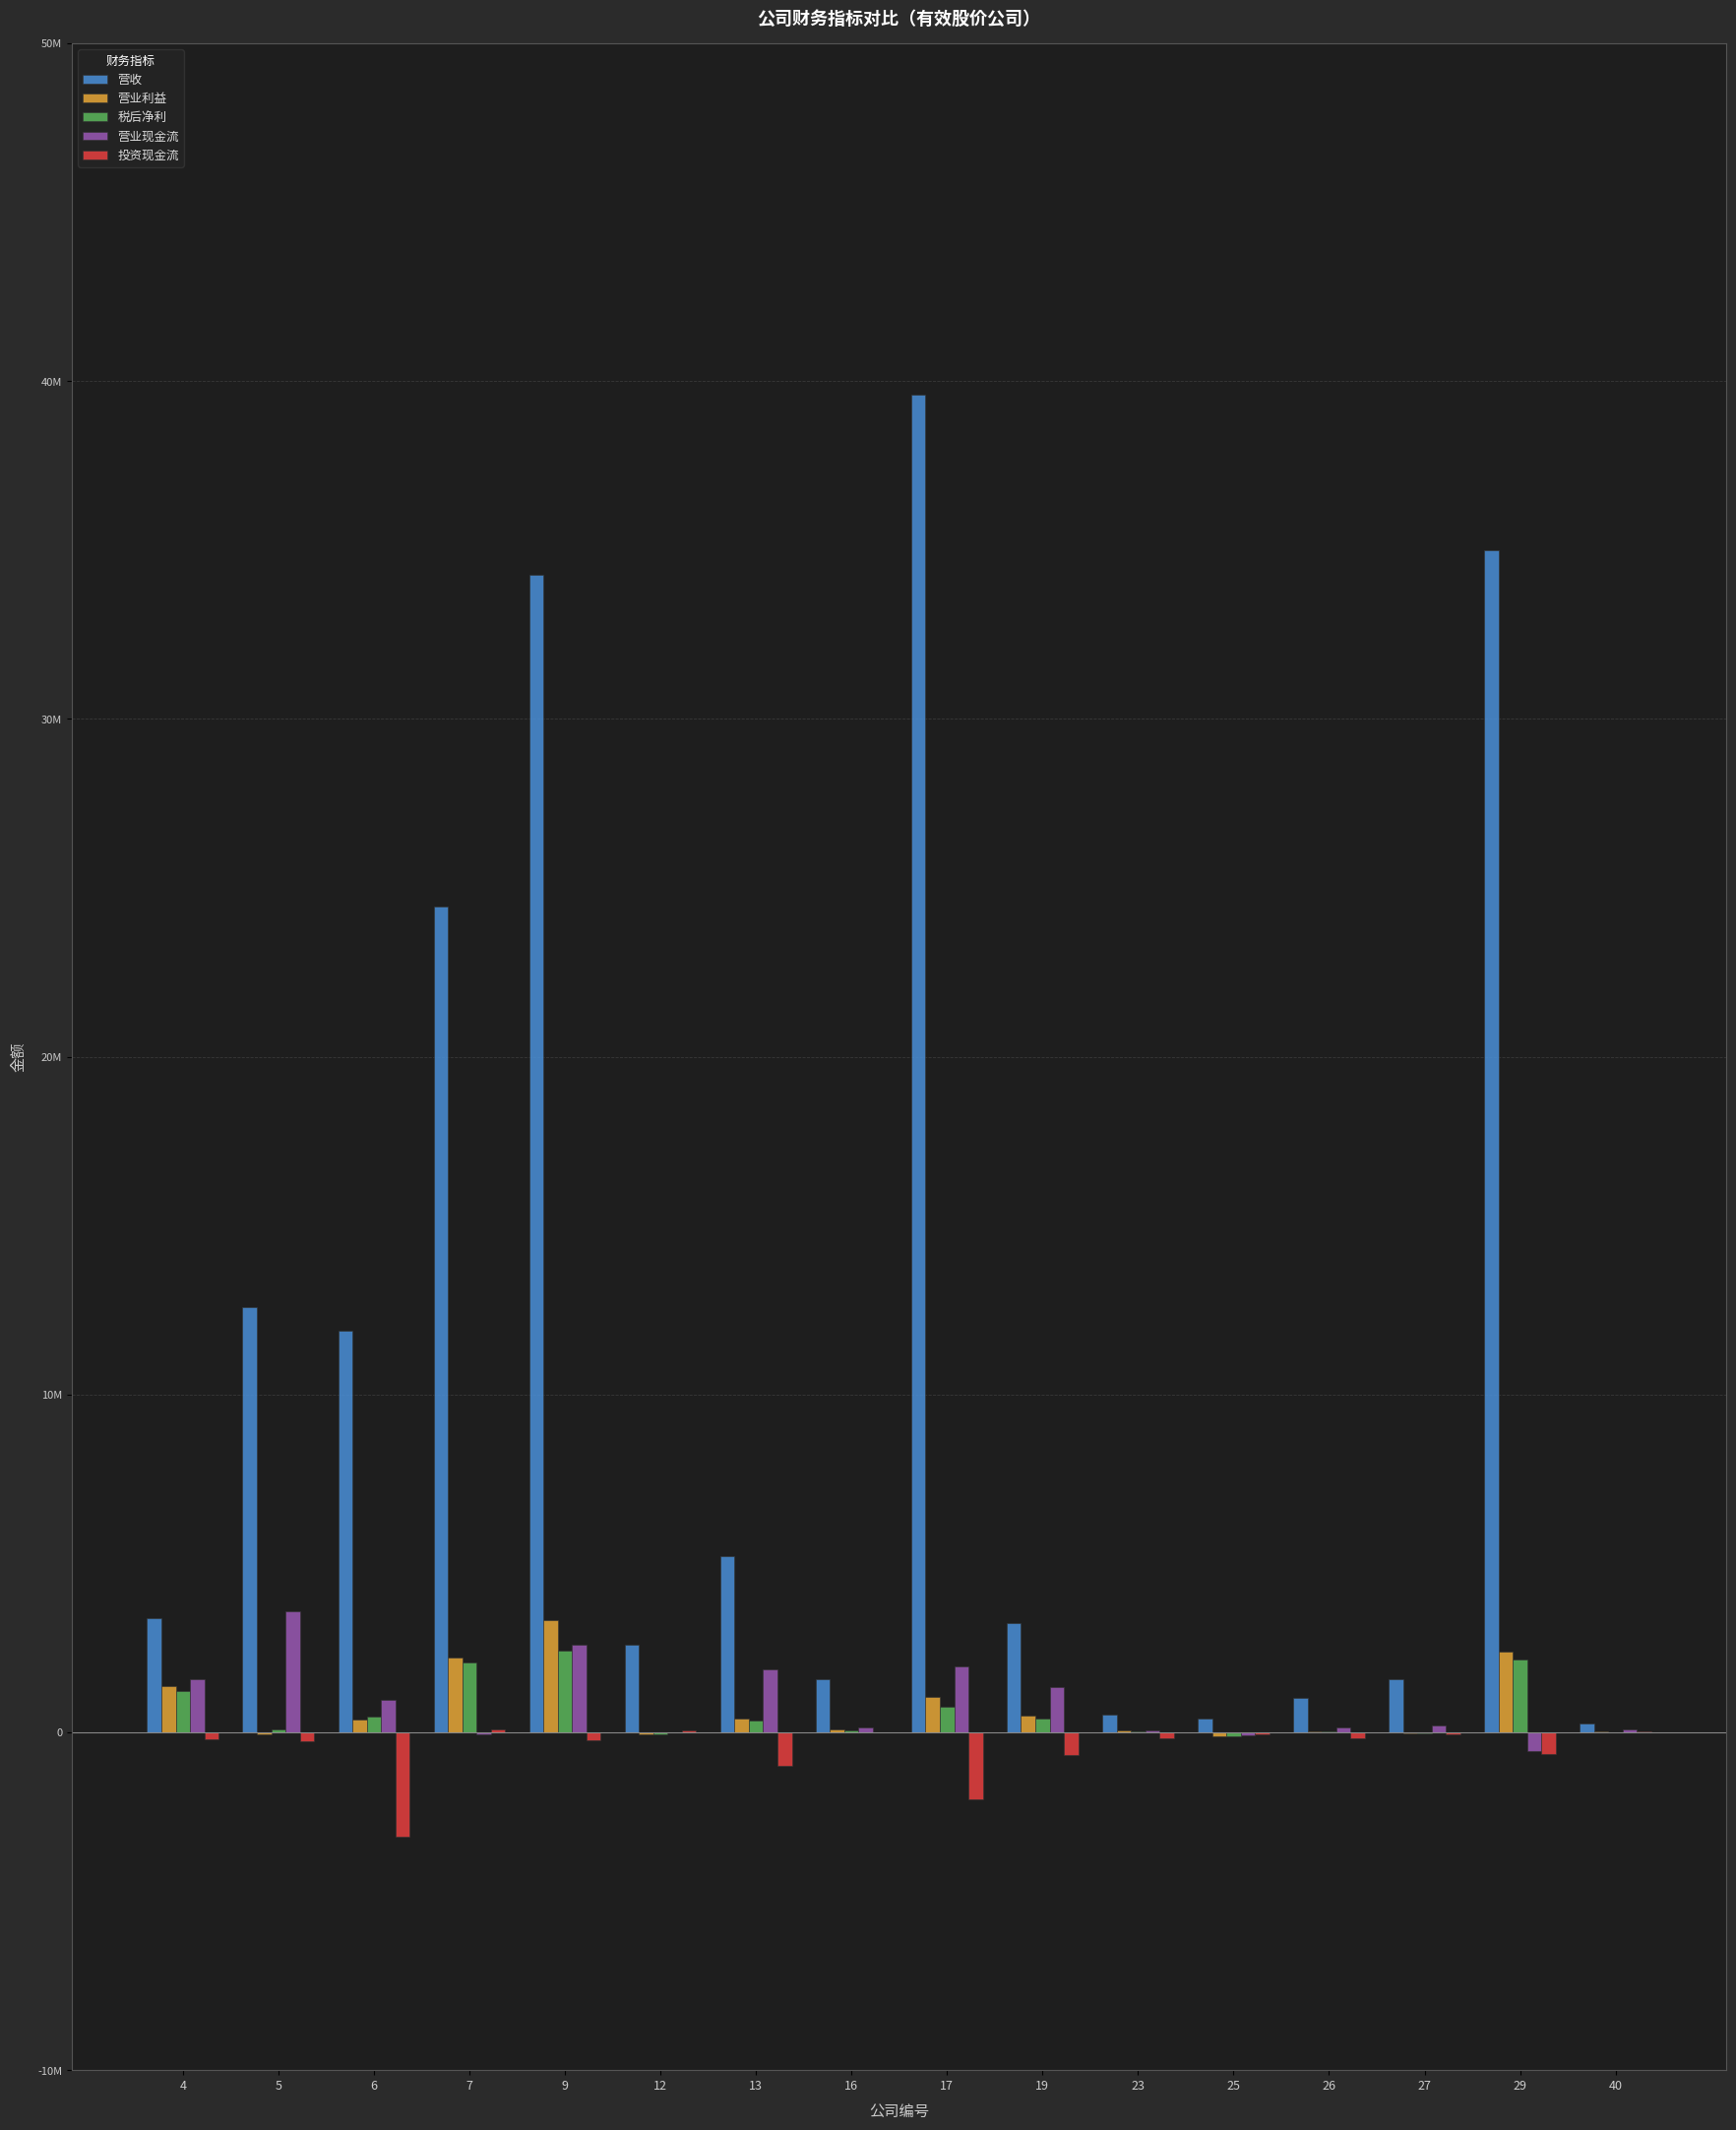

What are all the series names shown in the legend?

营收, 营业利益, 税后净利, 营业现金流, 投资现金流